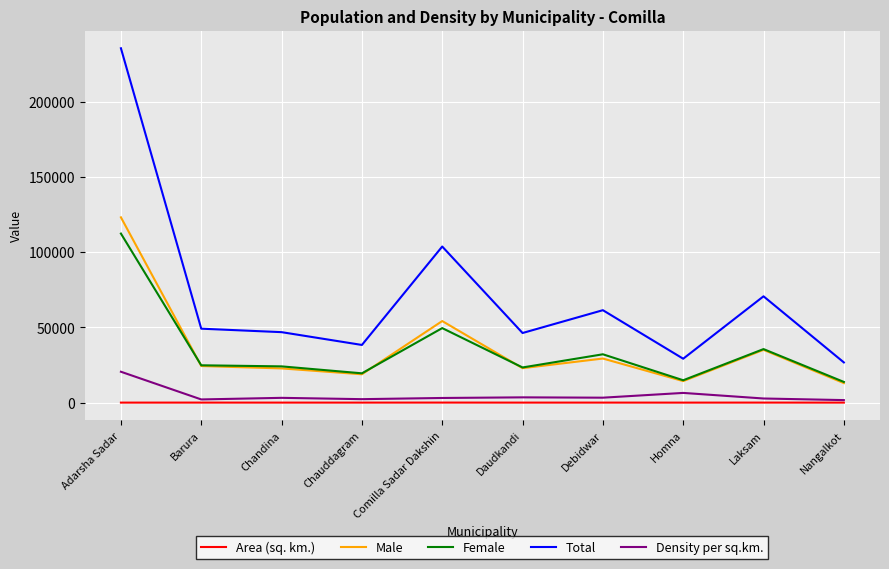

True or false: Area (sq. km.) has a value of 13.2 at Daudkandi.

True